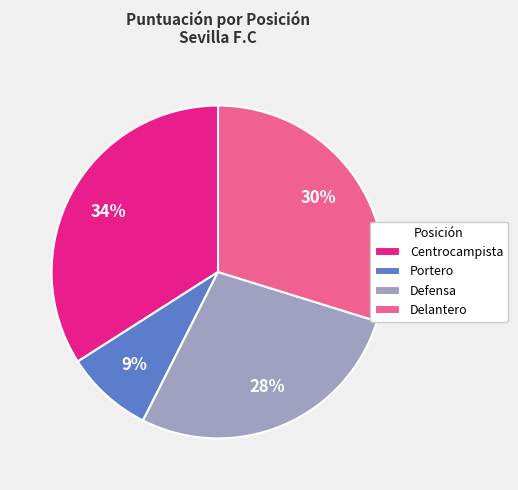

Which slice is the smallest?

Portero